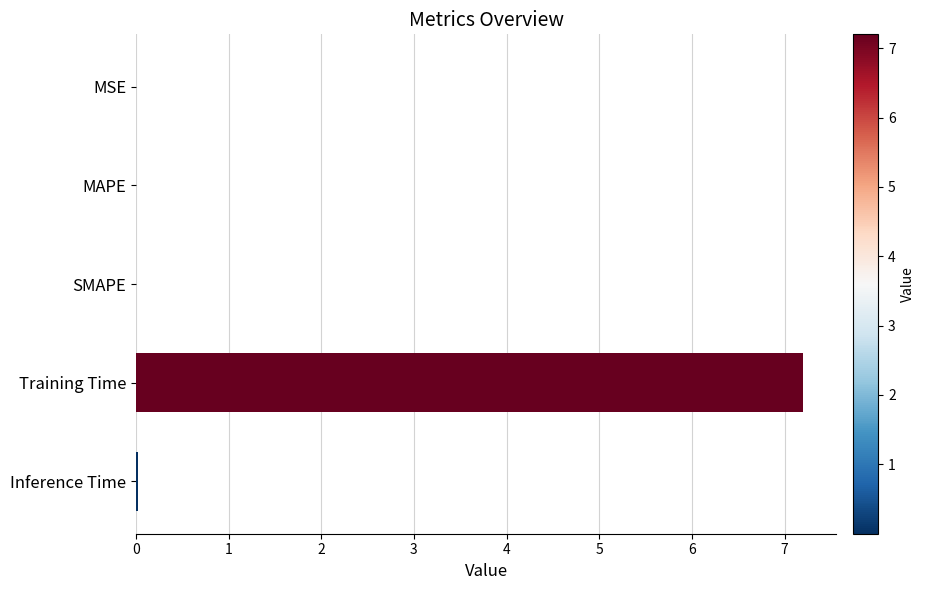

What is the greatest value displayed?

7.2